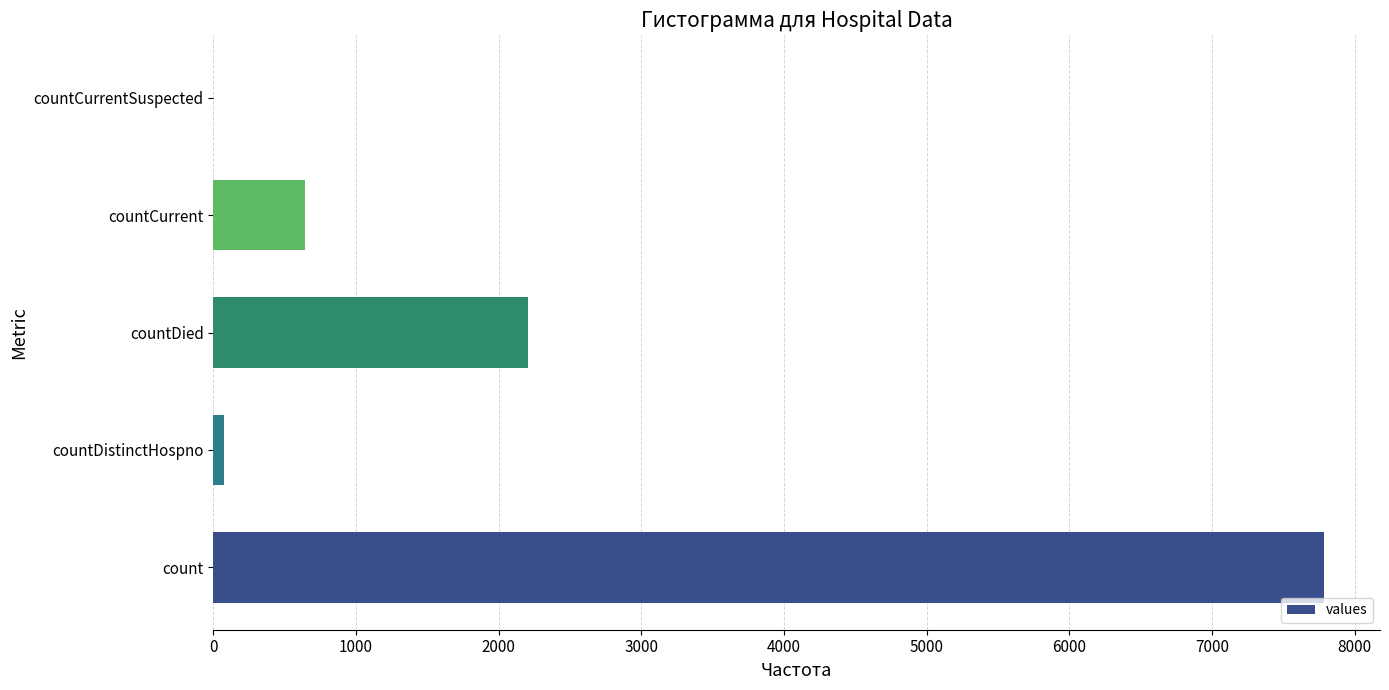

Where is the data nearest to the value 3894?

countDied